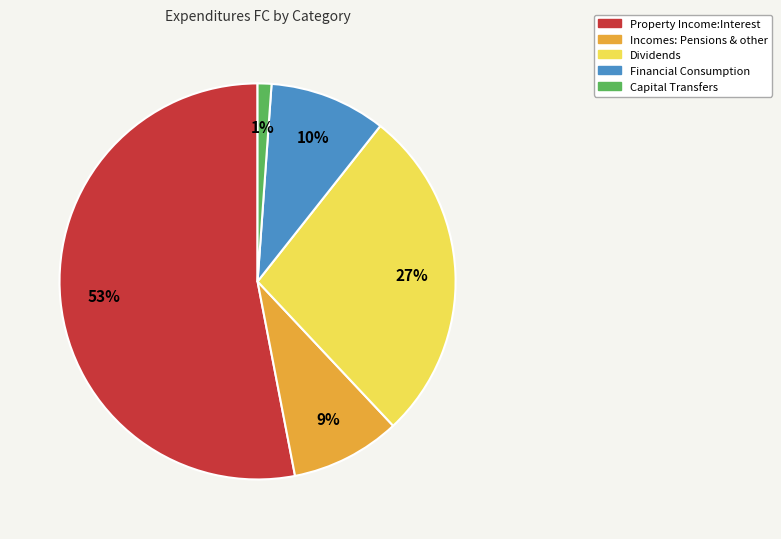

The Property Income:Interest slice represents 67% of the pie. True or false?

False